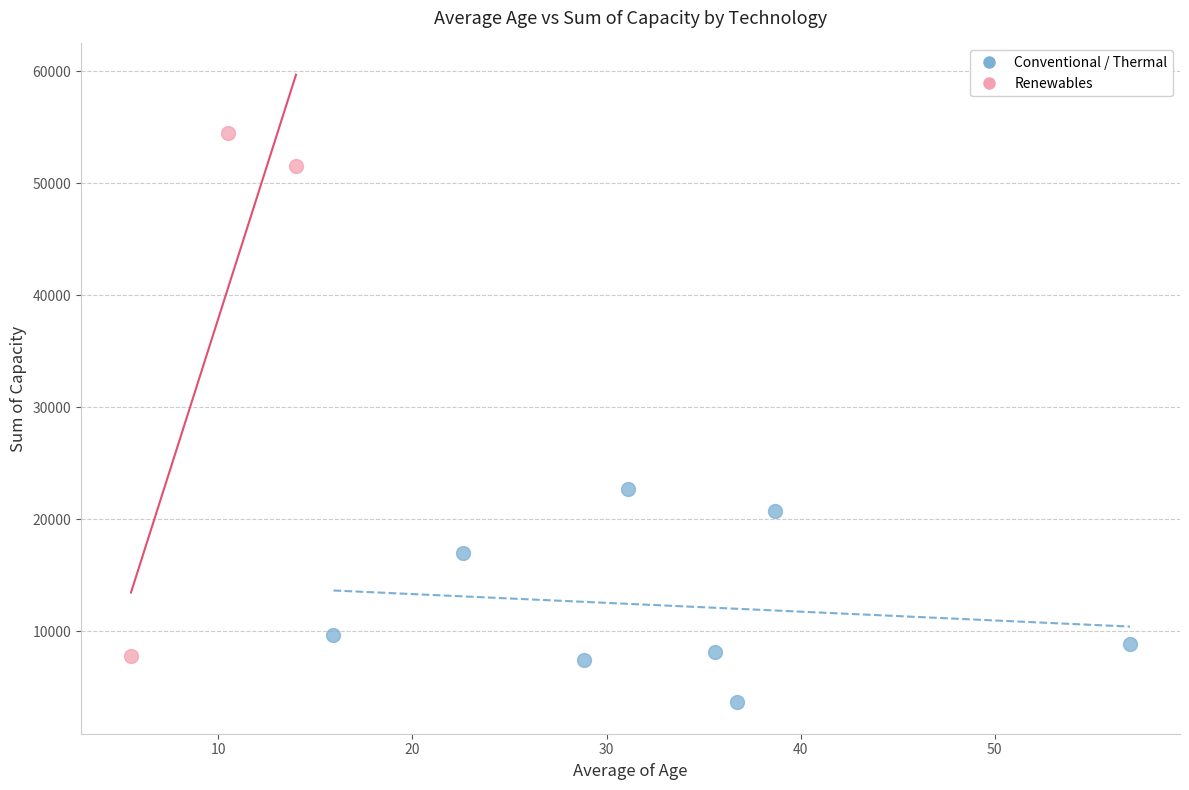

Which series reaches the minimum Y coordinate?

Conventional / Thermal